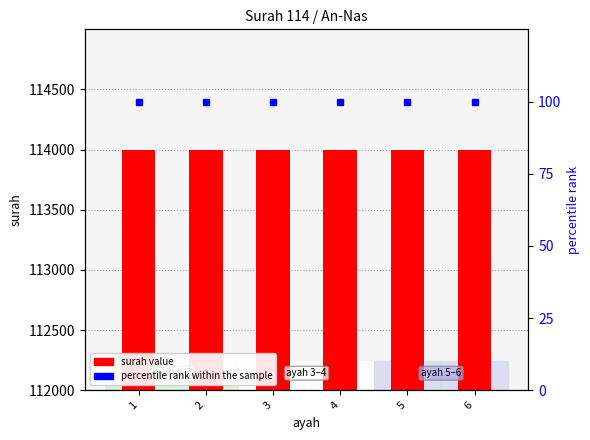

What are all the series names shown in the legend?

surah value, percentile rank within the sample